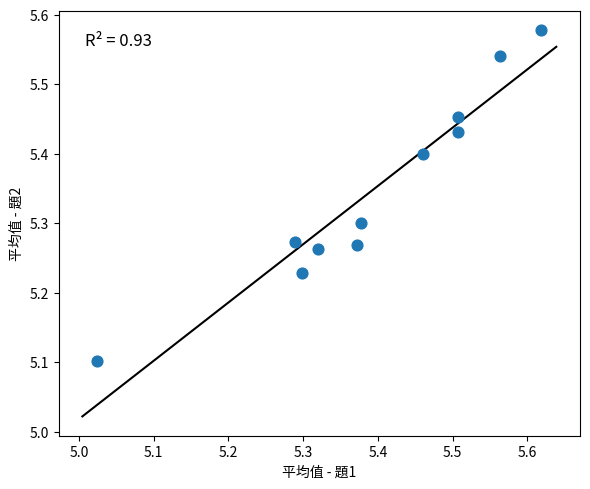

What Y value in the scatter plot is closest to 5?

5.1